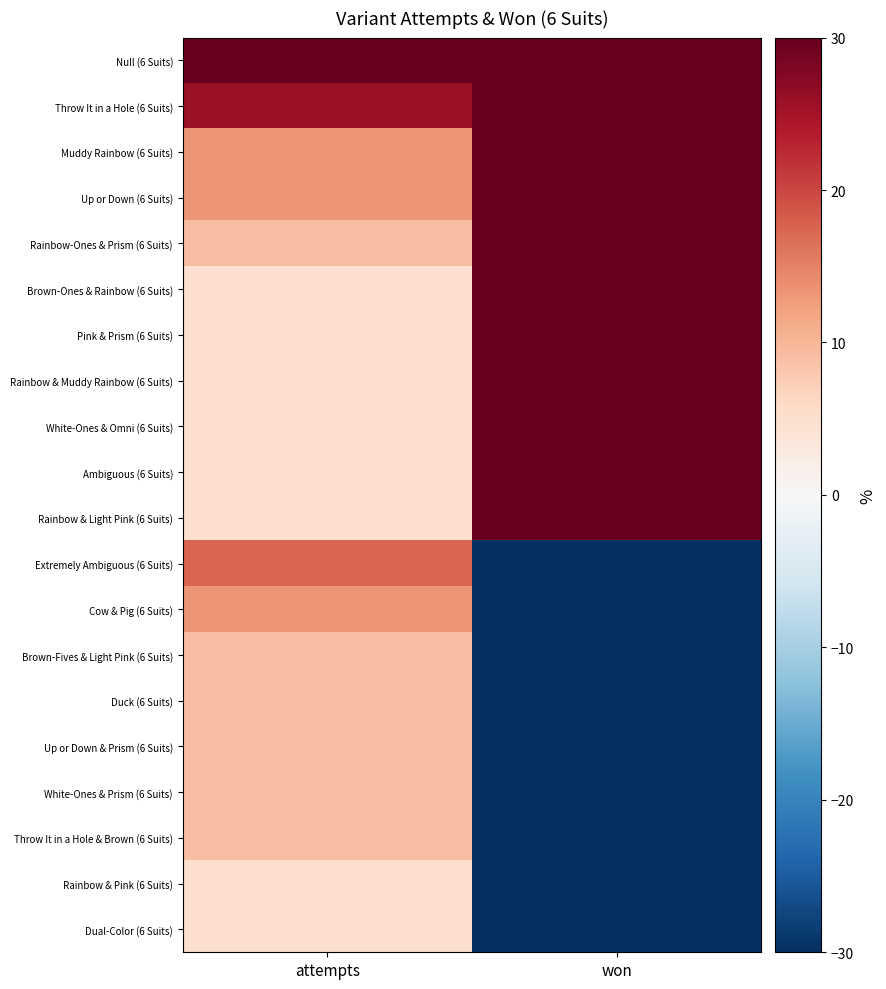

Reading left to right, list all the values displayed in this chart.

Null (6 Suits): attempts=30.0	won=30.0
Throw It in a Hole (6 Suits): attempts=25.8	won=30.0
Muddy Rainbow (6 Suits): attempts=13.3	won=30.0
Up or Down (6 Suits): attempts=13.3	won=30.0
Rainbow-Ones & Prism (6 Suits): attempts=9.2	won=30.0
Brown-Ones & Rainbow (6 Suits): attempts=5.0	won=30.0
Pink & Prism (6 Suits): attempts=5.0	won=30.0
Rainbow & Muddy Rainbow (6 Suits): attempts=5.0	won=30.0
White-Ones & Omni (6 Suits): attempts=5.0	won=30.0
Ambiguous (6 Suits): attempts=5.0	won=30.0
Rainbow & Light Pink (6 Suits): attempts=5.0	won=30.0
Extremely Ambiguous (6 Suits): attempts=17.5	won=-30.0
Cow & Pig (6 Suits): attempts=13.3	won=-30.0
Brown-Fives & Light Pink (6 Suits): attempts=9.2	won=-30.0
Duck (6 Suits): attempts=9.2	won=-30.0
Up or Down & Prism (6 Suits): attempts=9.2	won=-30.0
White-Ones & Prism (6 Suits): attempts=9.2	won=-30.0
Throw It in a Hole & Brown (6 Suits): attempts=9.2	won=-30.0
Rainbow & Pink (6 Suits): attempts=5.0	won=-30.0
Dual-Color (6 Suits): attempts=5.0	won=-30.0